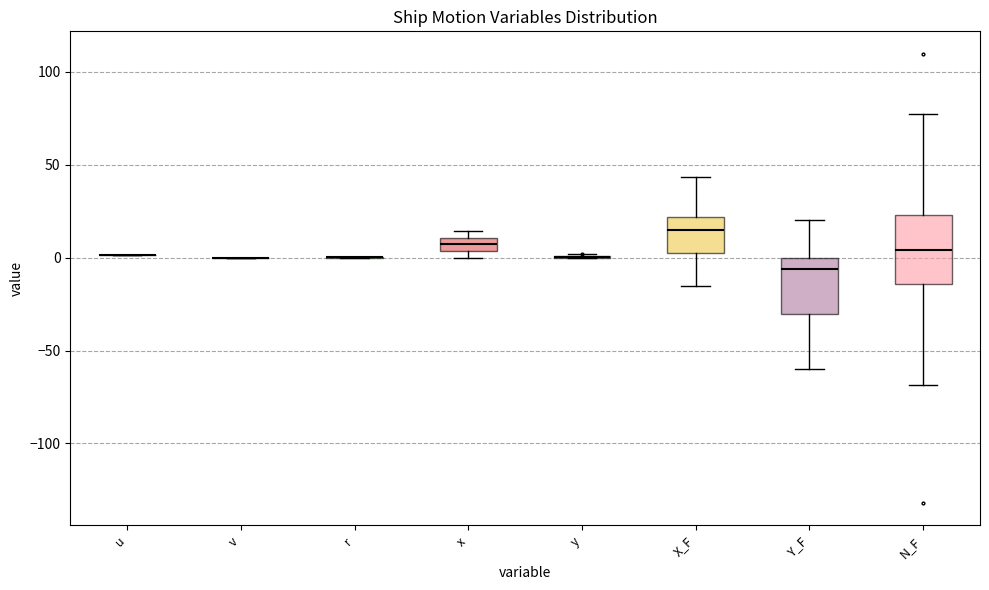

Which box is the tallest, from its lower edge to its upper edge?

N_F